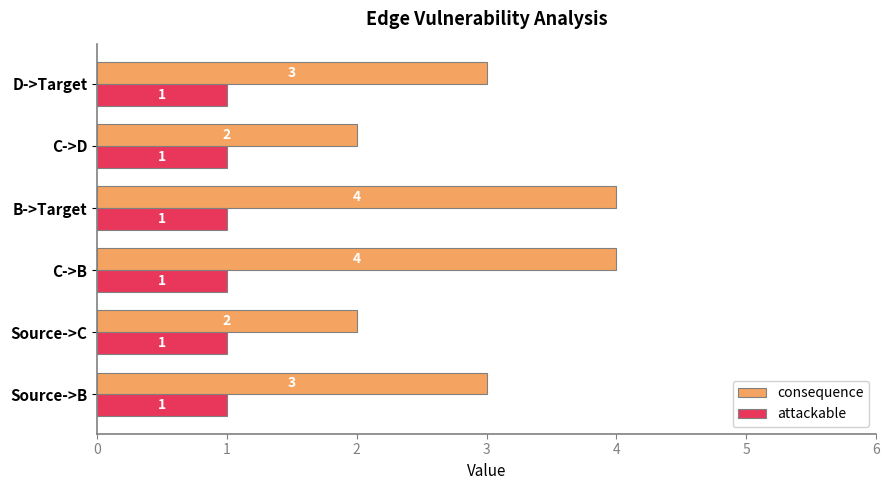

The value of consequence at B->Target is 6. True or false?

False